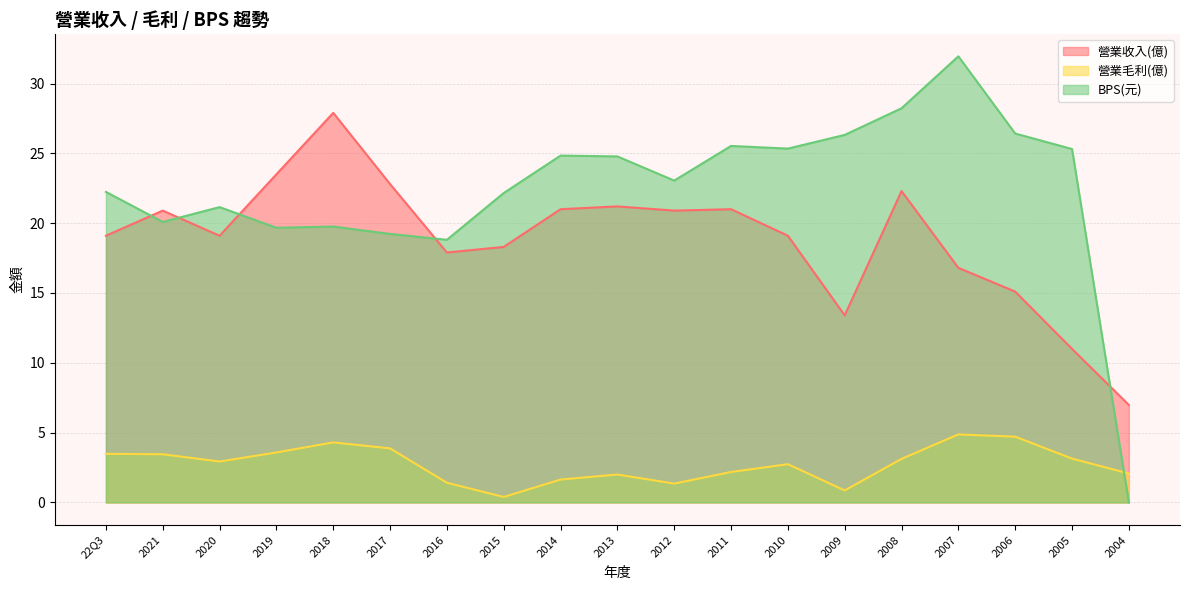

True or false: 營業收入(億) and 營業毛利(億) intersect in this chart.

False